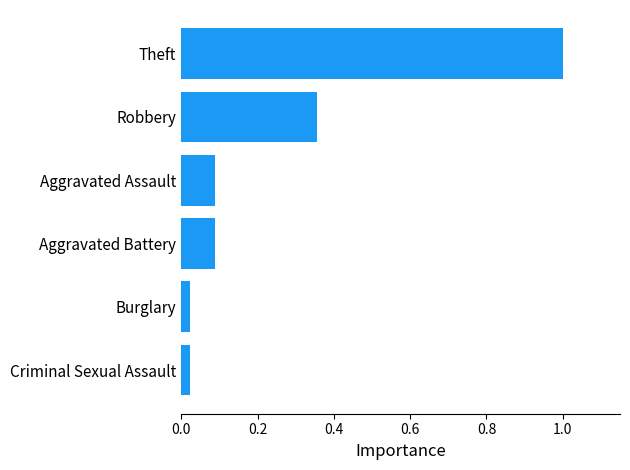

Are the bars horizontal?

Yes